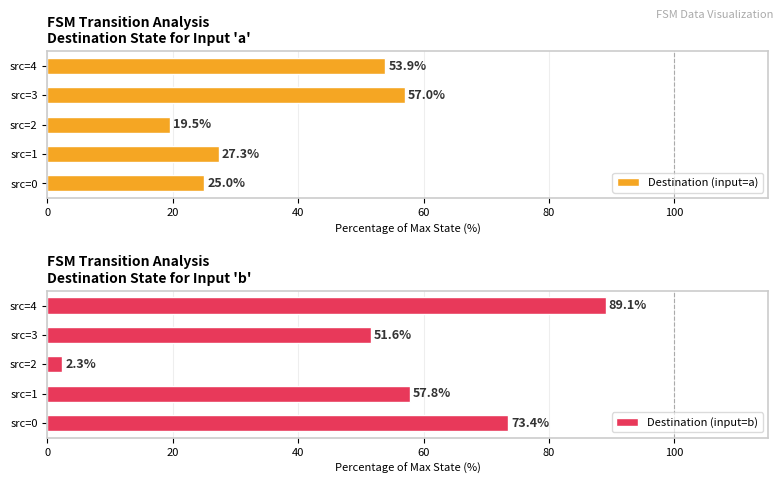

What is the difference between the maximum and minimum values in the Destination (input=a) series?

37.5